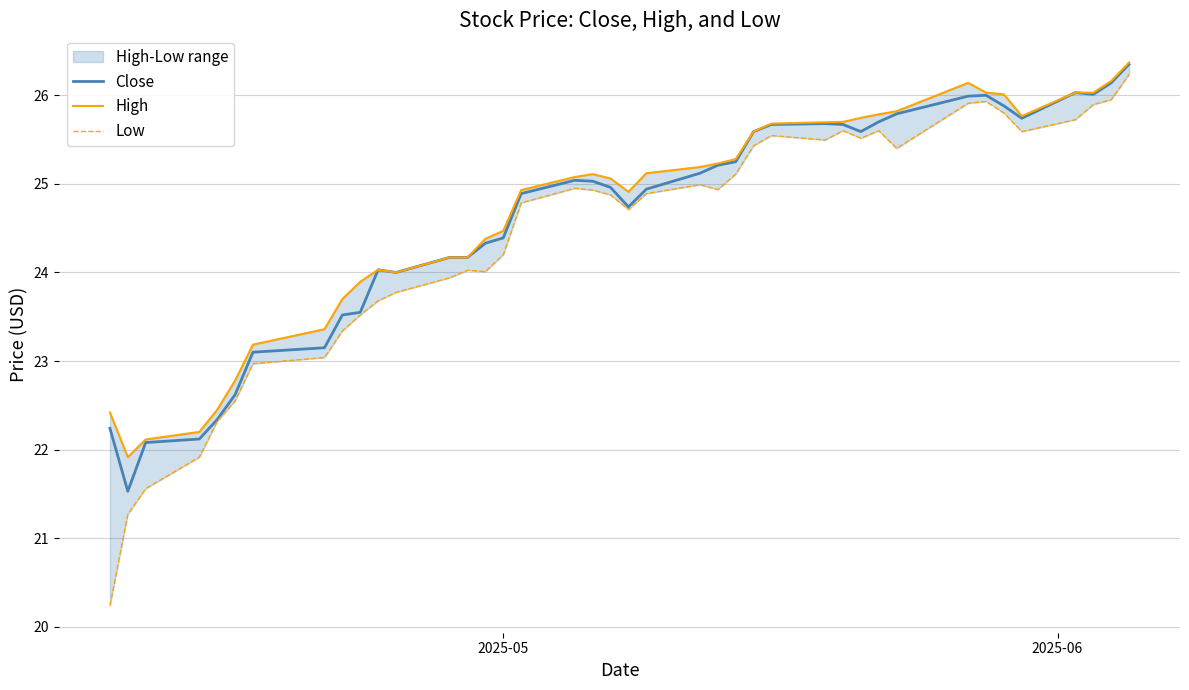

Which series has the largest total across all categories?

High